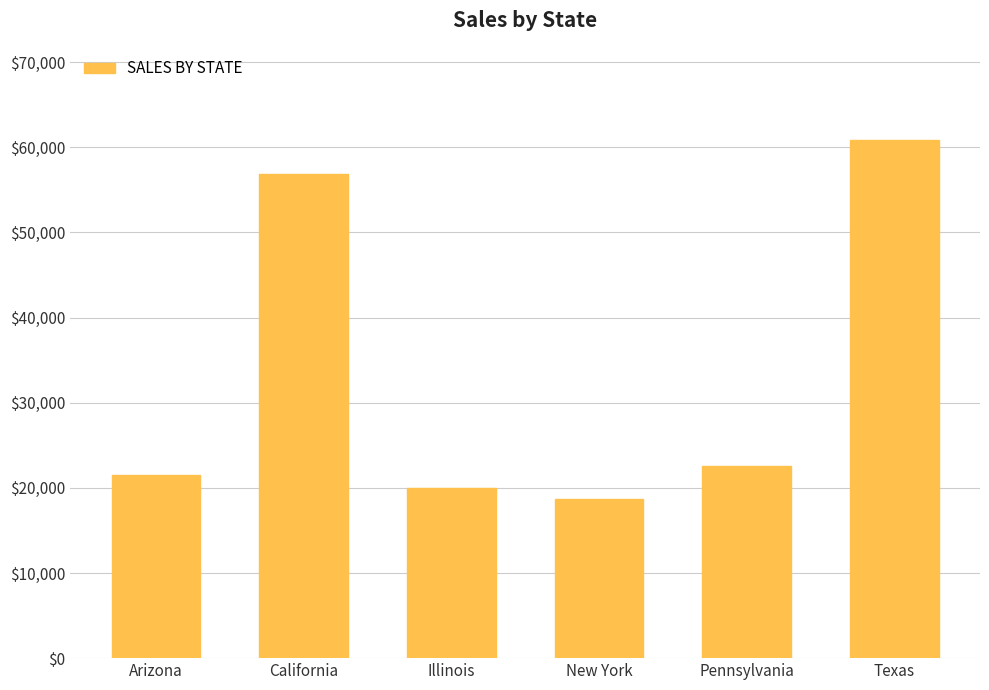

Rank the categories by value from lowest to highest.

New York, Illinois, Arizona, Pennsylvania, California, Texas